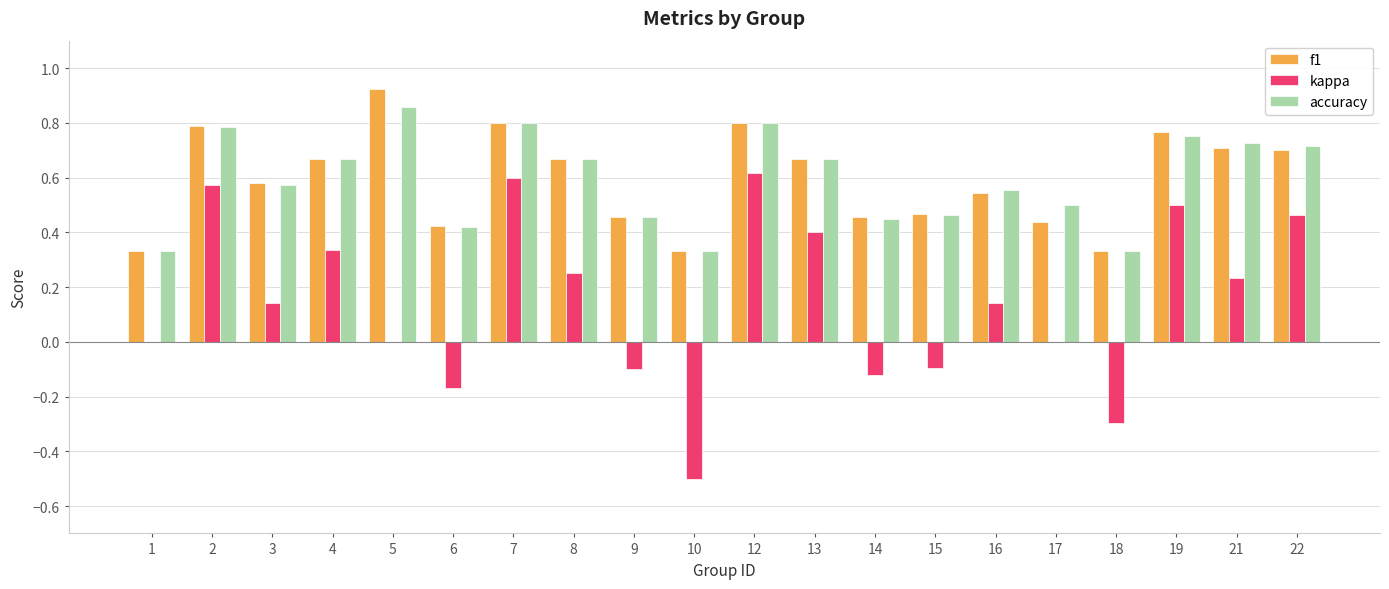

What is the total value across all series at 13?

1.7